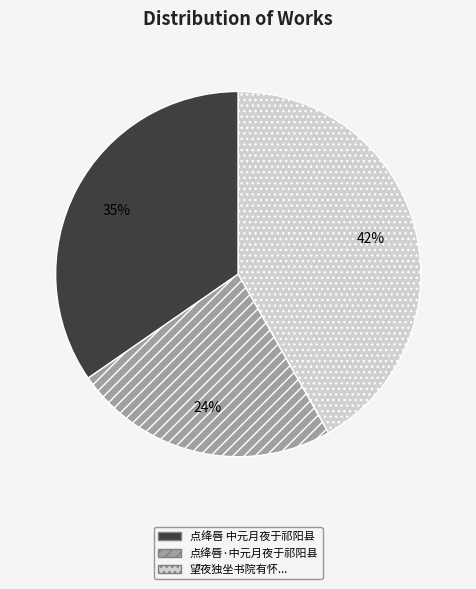

To the nearest percent, what is the difference between the largest and smallest slice percentages?

18%